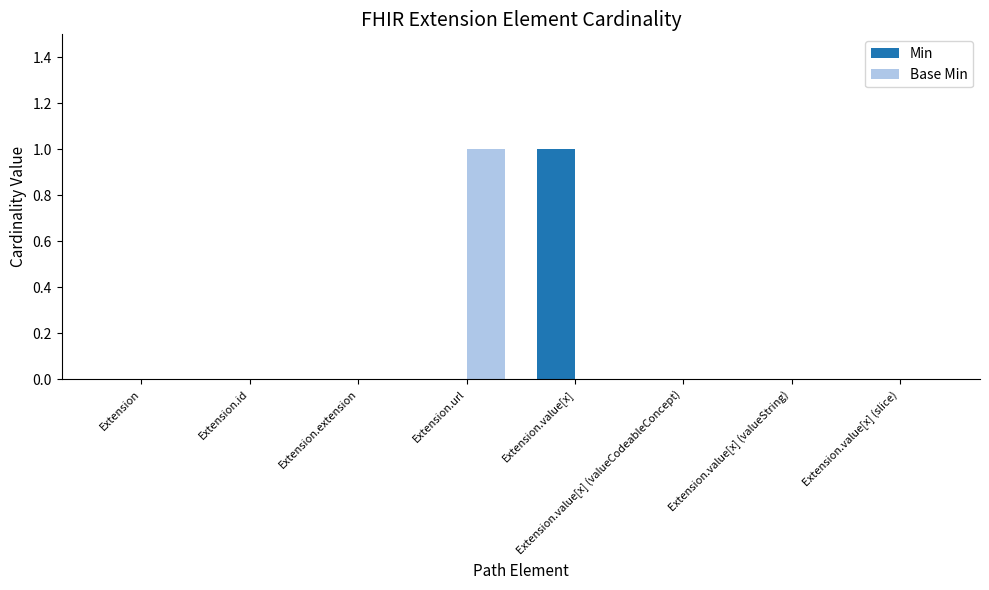

How many distinct data groups are displayed?

2